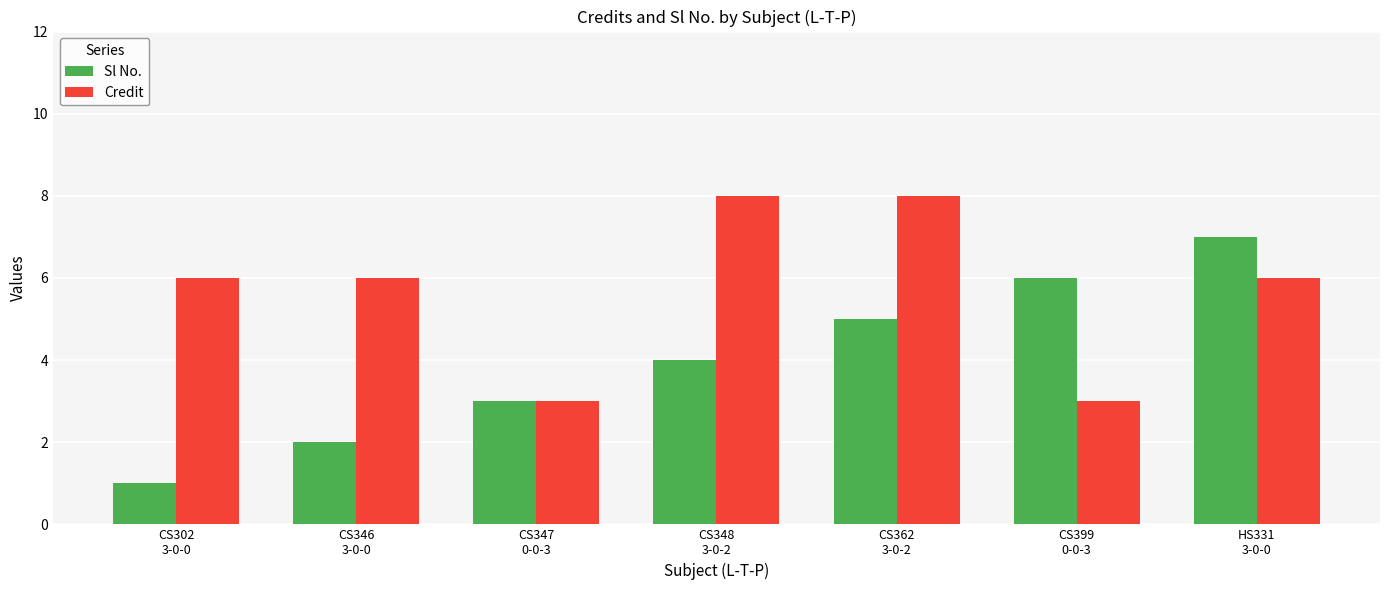

How many distinct data groups are displayed?

2